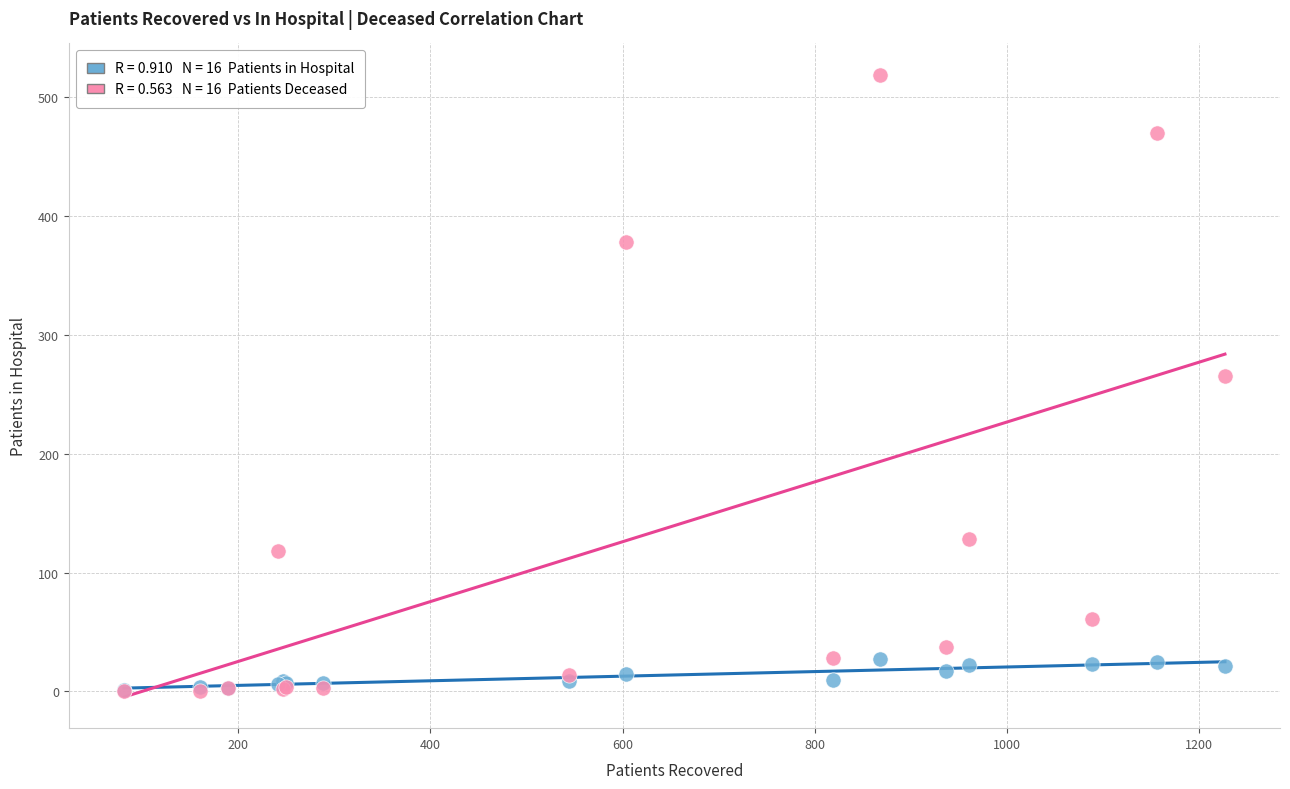

Across all series, what Y value is closest to 259?

265